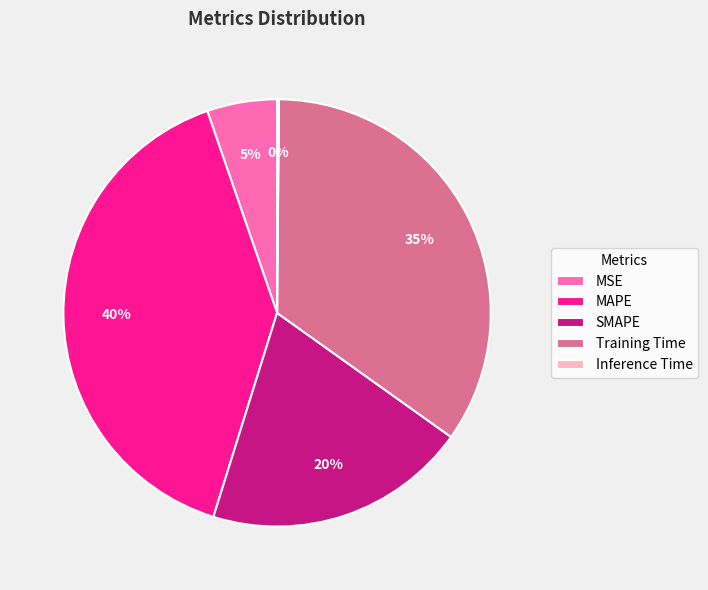

Which category has the biggest portion of the pie?

MAPE